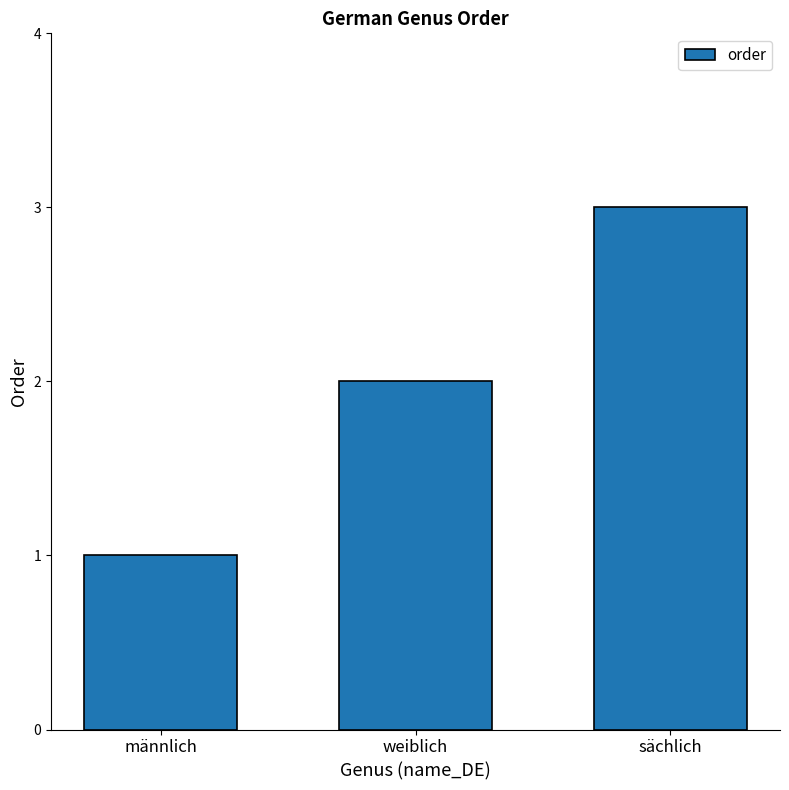

How many bars are there in total?

3